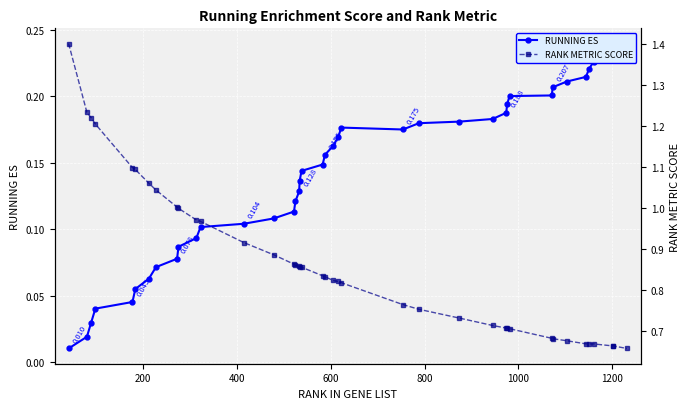

Which series has the largest total across all categories?

RANK METRIC SCORE